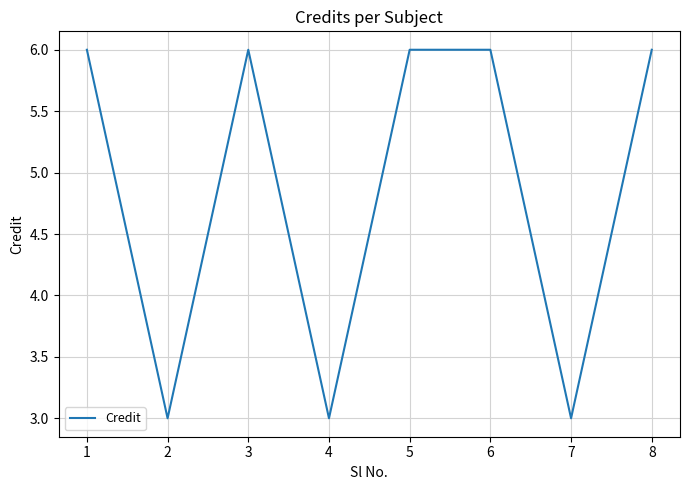

What is the maximum value shown in the chart?

6